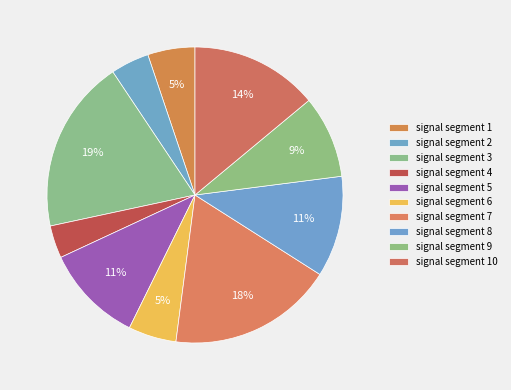

To the nearest percent, what is the difference between the signal segment 8 and signal segment 3 slice percentages?

8%